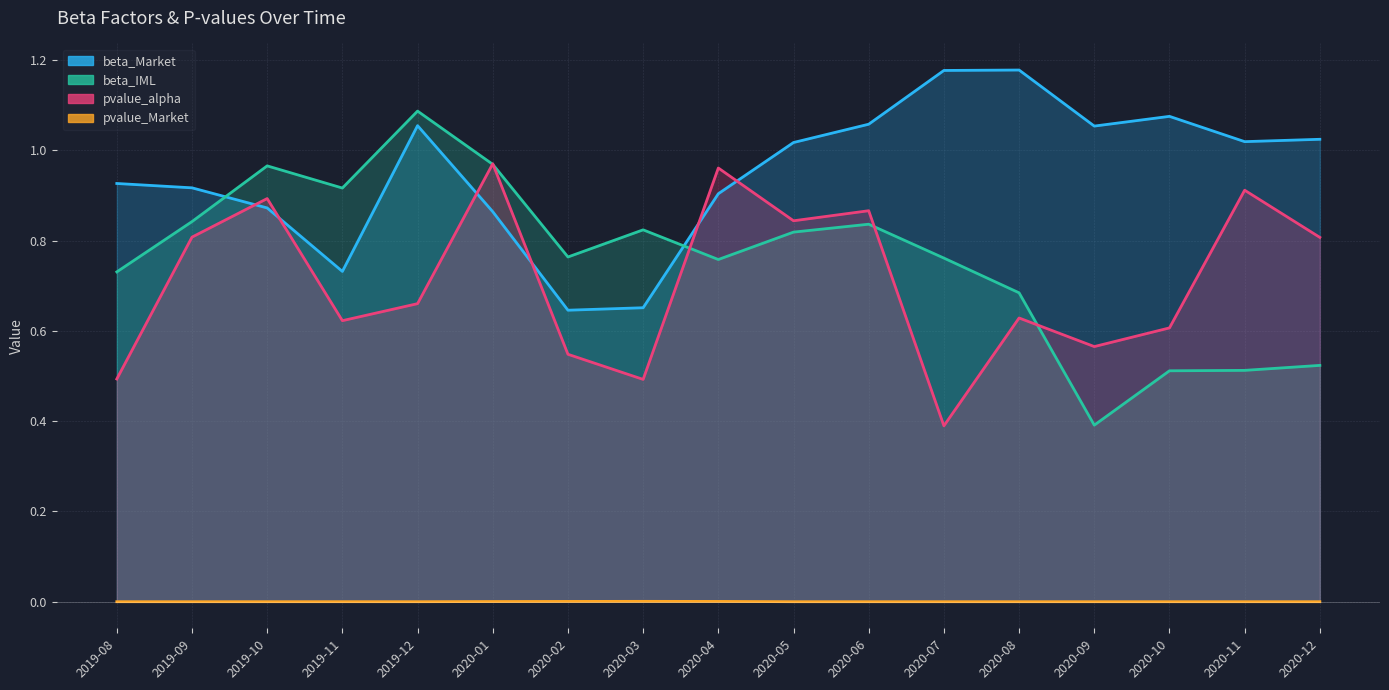

What are all the series names shown in the legend?

beta_Market, beta_IML, pvalue_alpha, pvalue_Market